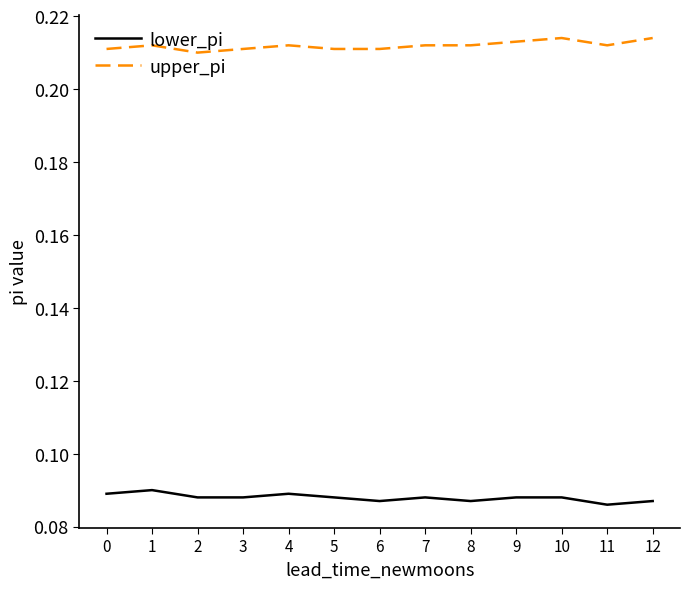

List the series in order of their peak value, lowest first.

lower_pi, upper_pi